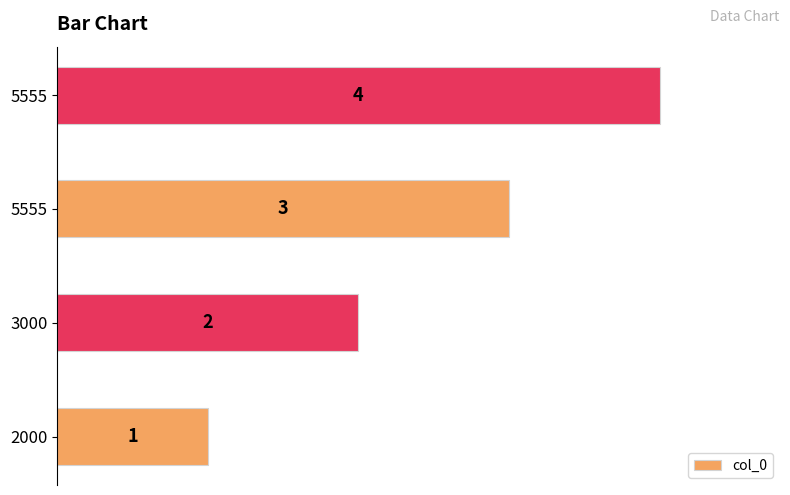

What is the difference between the maximum and minimum values?

3